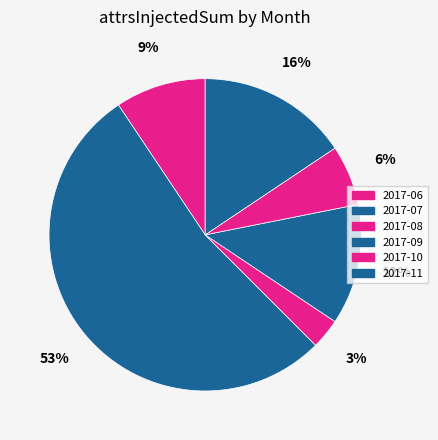

Which slice is the smallest?

2017-08